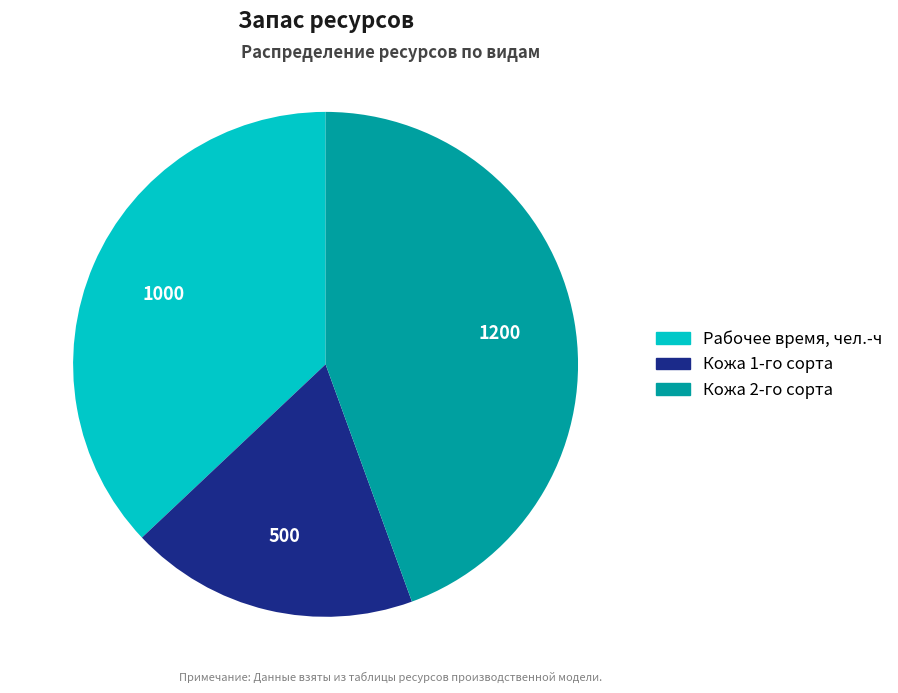

Between Кожа 1-го сорта and Рабочее время, чел.-ч, which is larger?

Рабочее время, чел.-ч